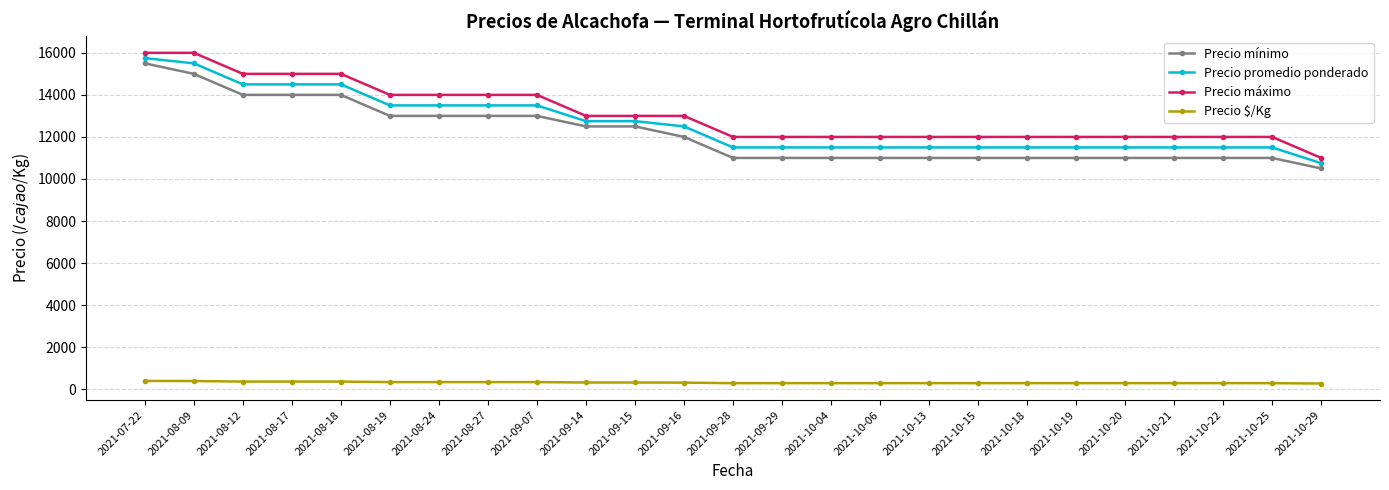

What is the label of the 23rd point from the left?

2021-10-22